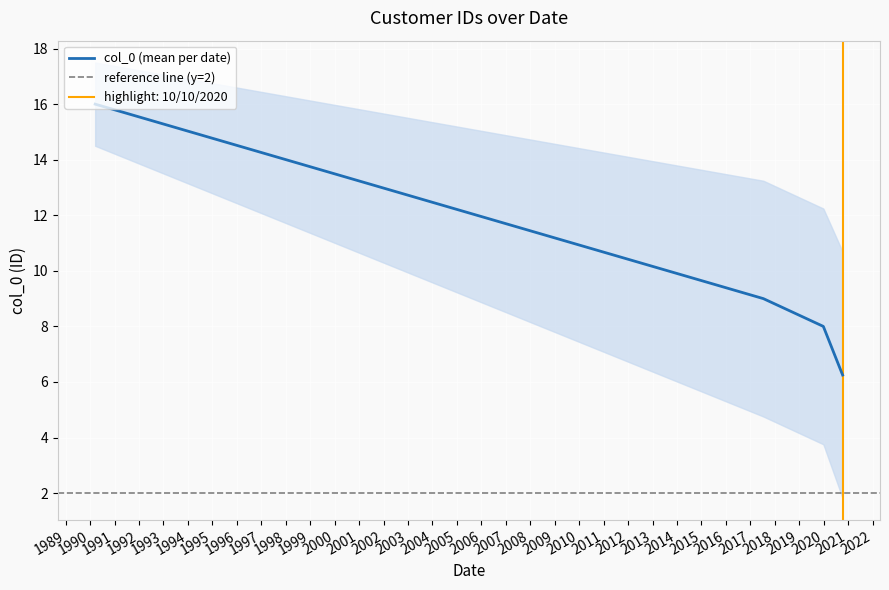

How many data points are less than 8?

7